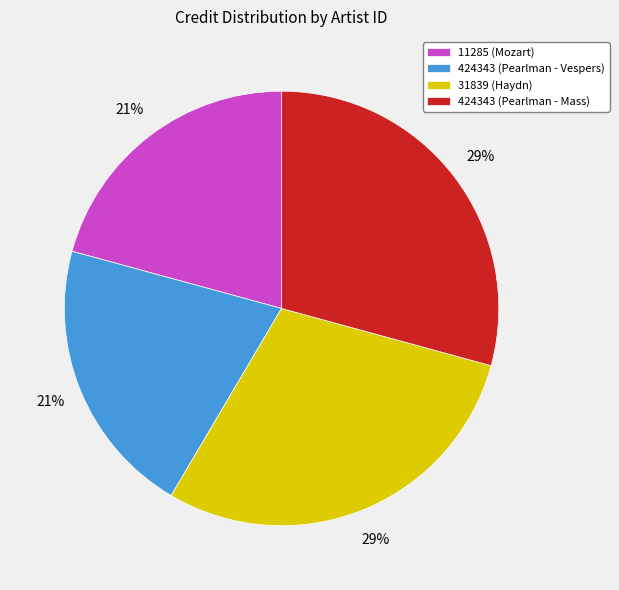

Is the sum of 11285 (Mozart) and 424343 (Pearlman - Vespers) greater than half?

No